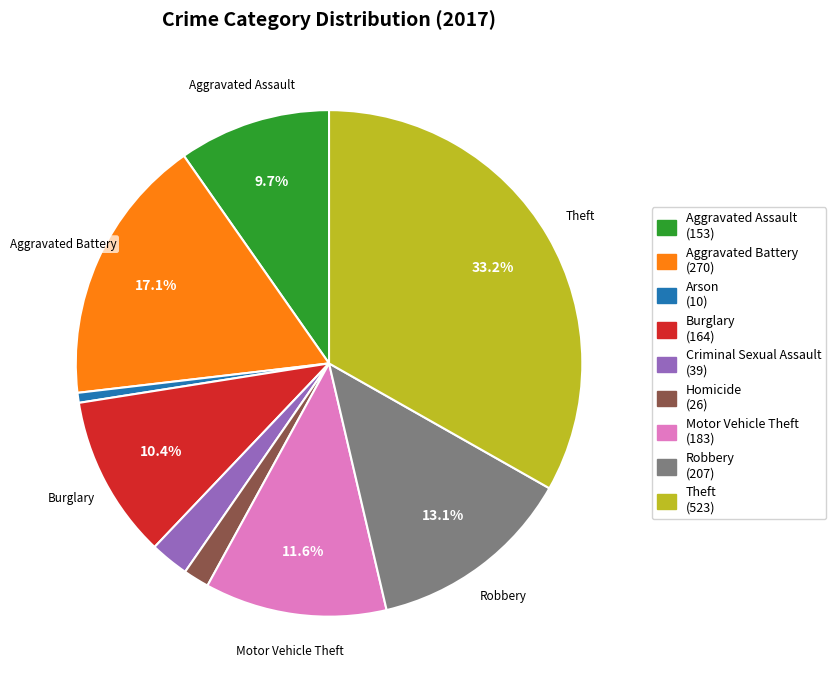

True or false: Motor Vehicle Theft accounts for 22% of the total.

False